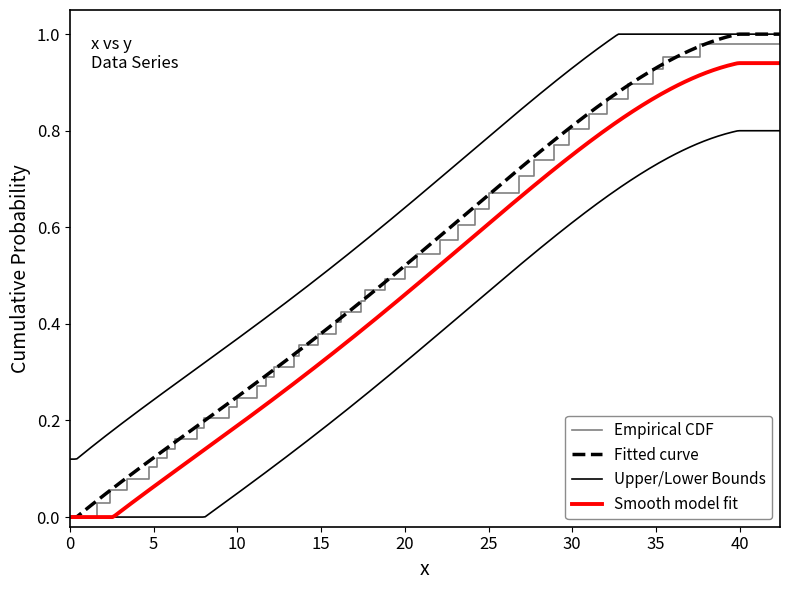

The chart shows a value of 0.0 at 30. True or false?

False